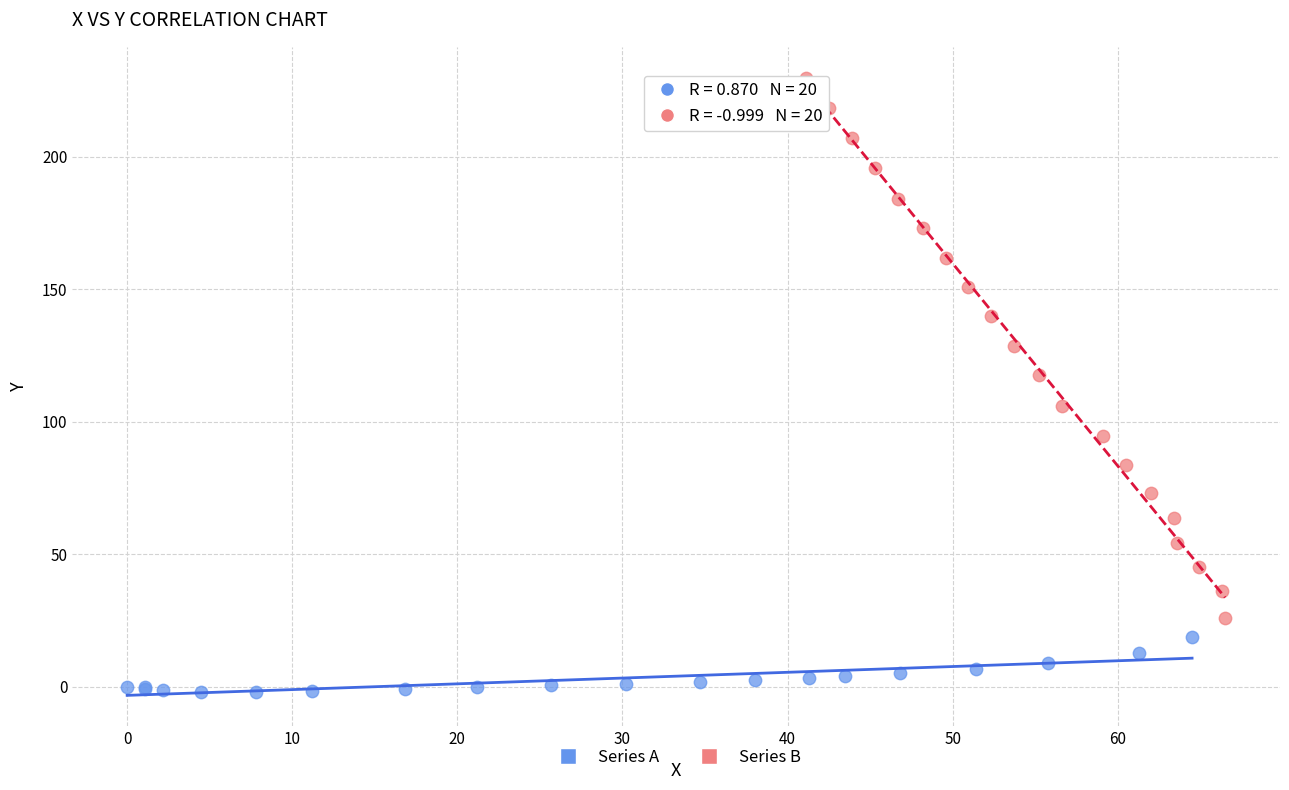

Which series contains the highest Y value?

Series B